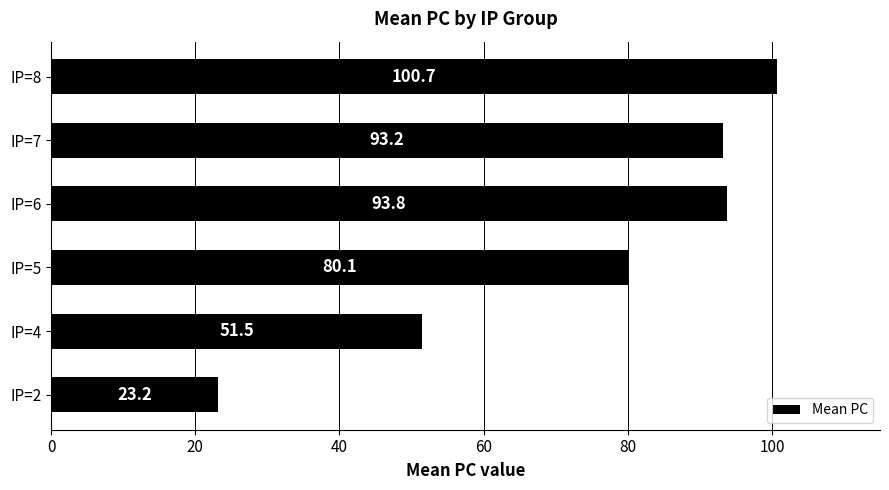

Between IP=8 and IP=4, which is larger?

IP=8